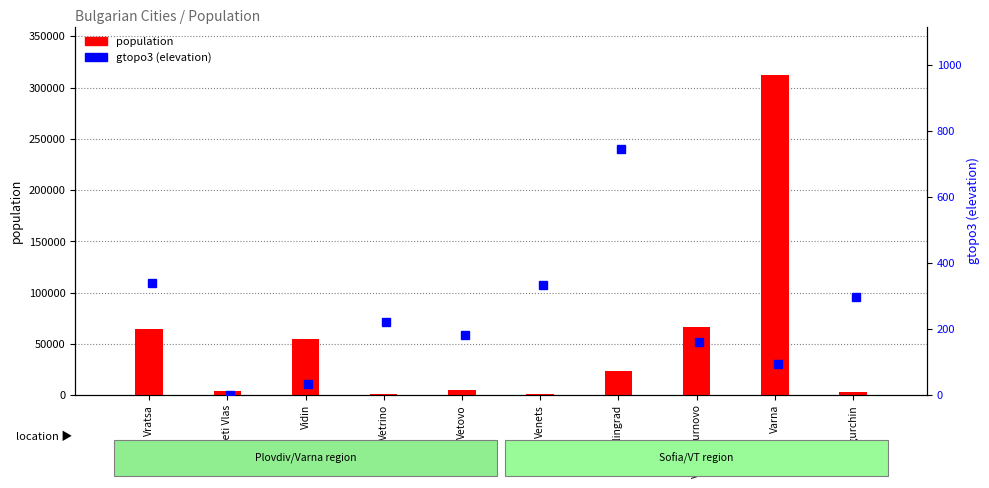

Rank the categories by value from lowest to highest.

Vetrino, Venets, Ugurchin, Sveti Vlas, Vetovo, Velingrad, Vidin, Vratsa, Veliko Turnovo, Varna